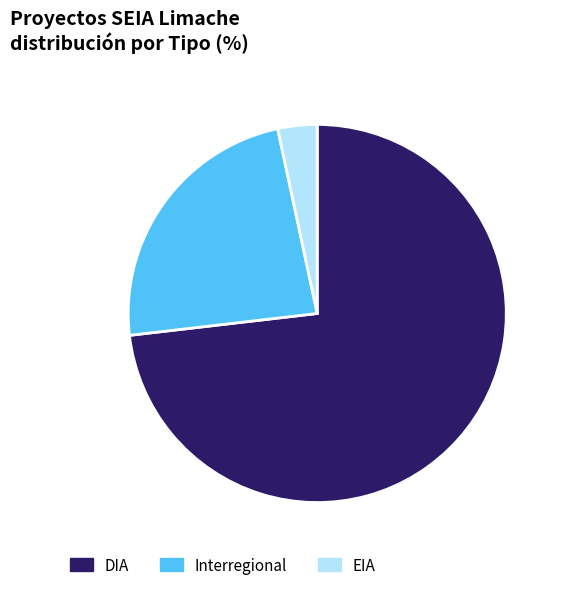

The Interregional slice represents 23% of the pie. True or false?

True